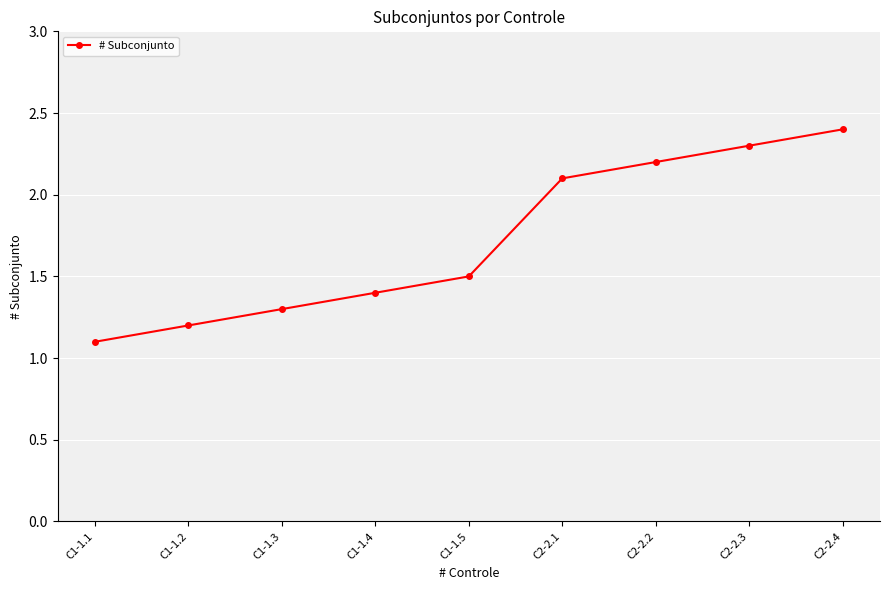

Which label corresponds to the largest value in the chart?

C2-2.4